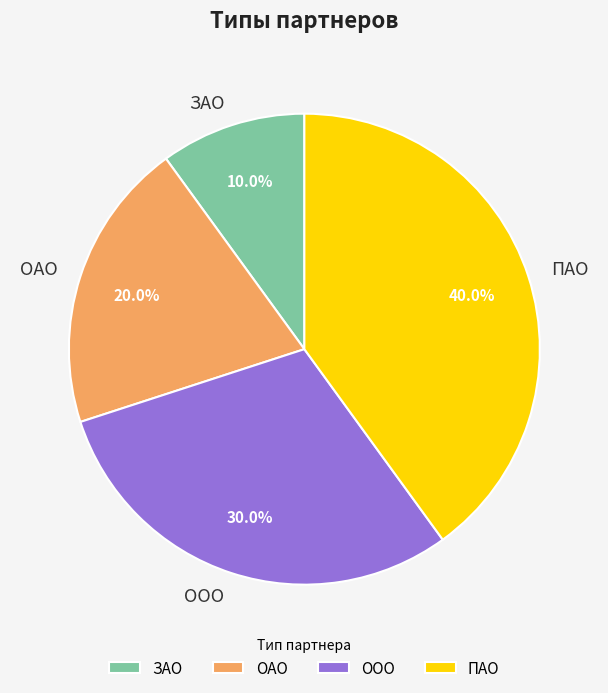

The ОАО slice represents 26% of the pie. True or false?

False